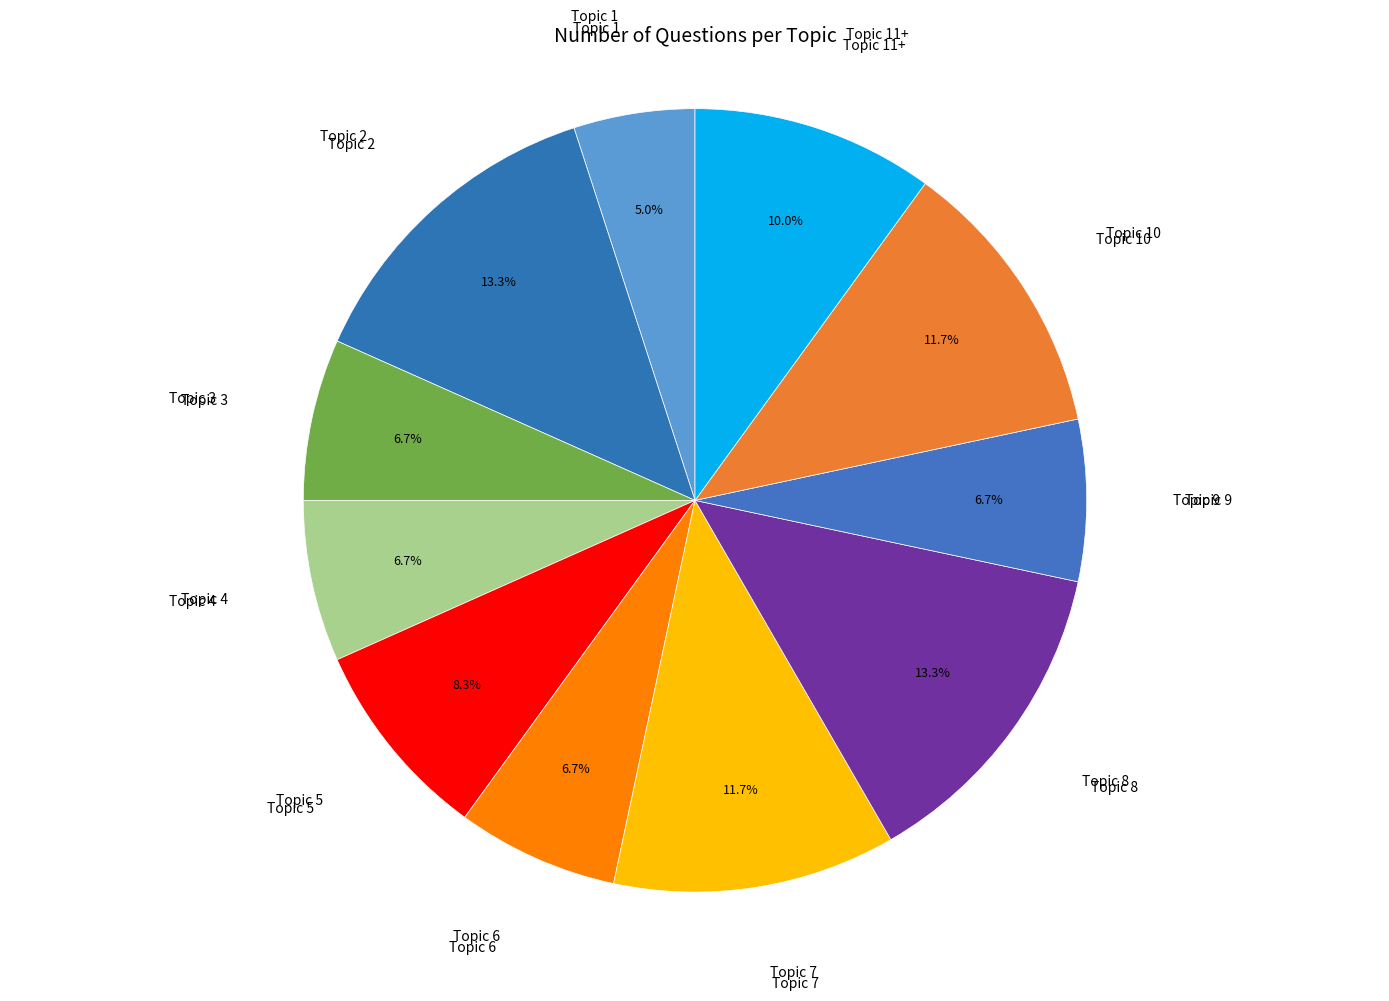

Is it true that Topic 8 is 22% of the pie?

False